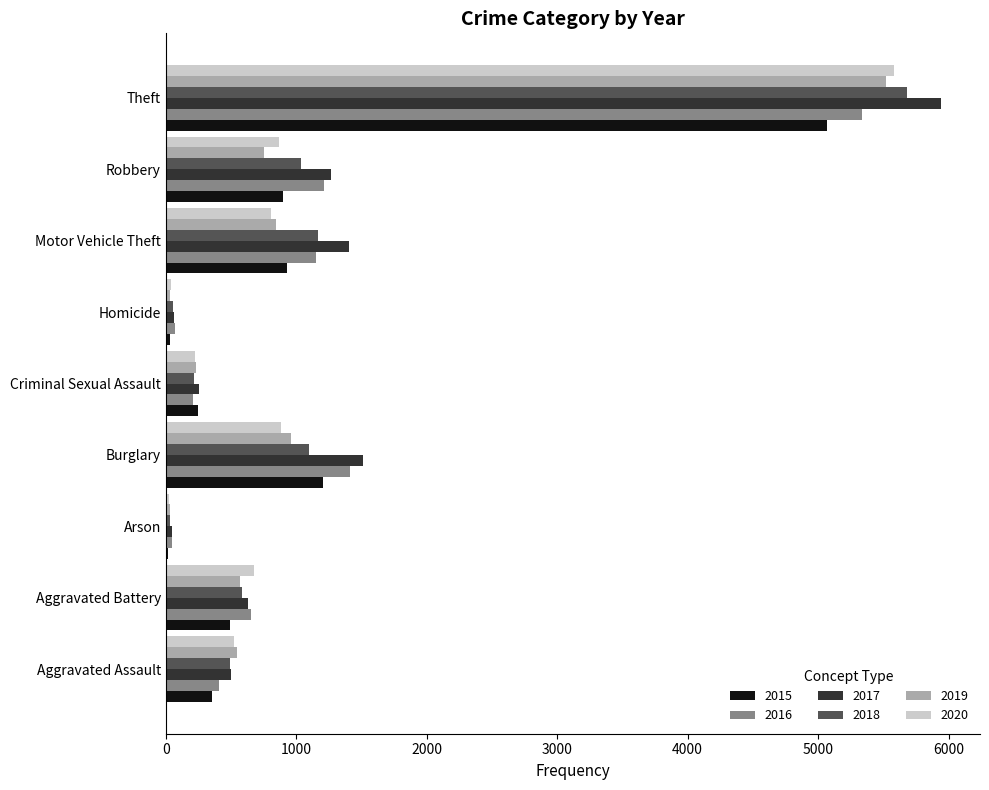

What is the spread (max minus min) of values at Robbery?

512